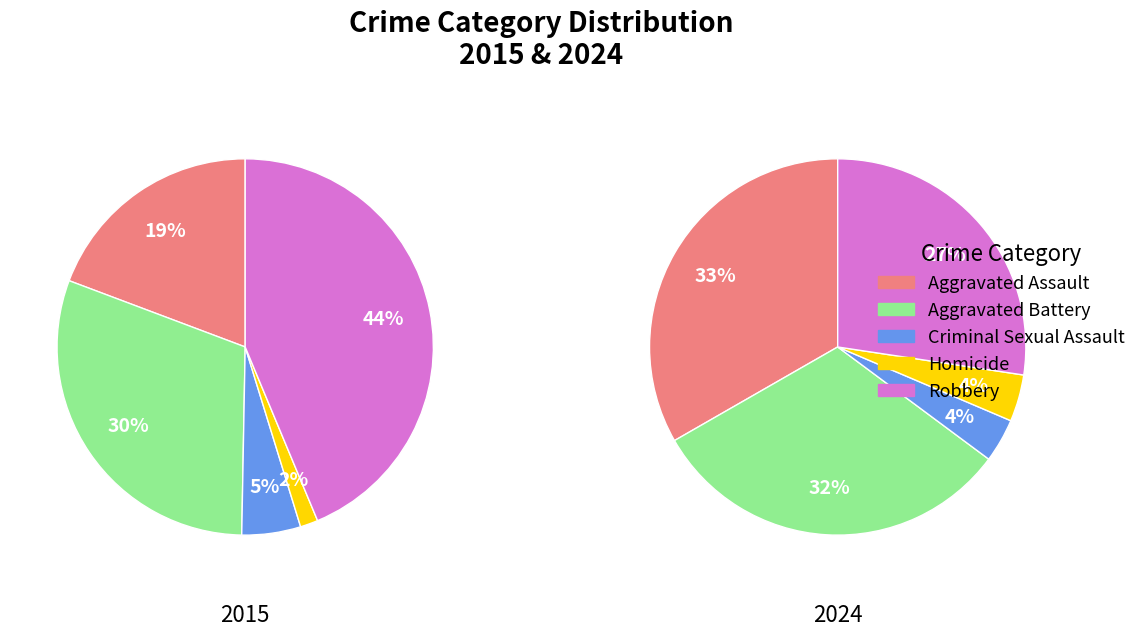

To the nearest percent, what percentage of the pie is 4?

8%